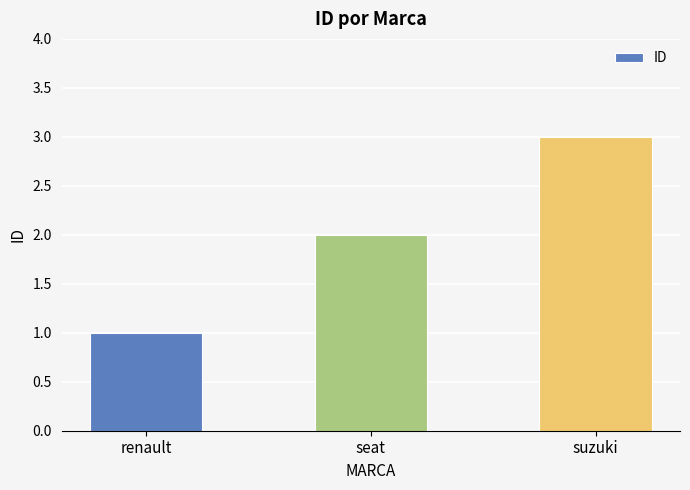

Which label corresponds to the largest value in the chart?

suzuki